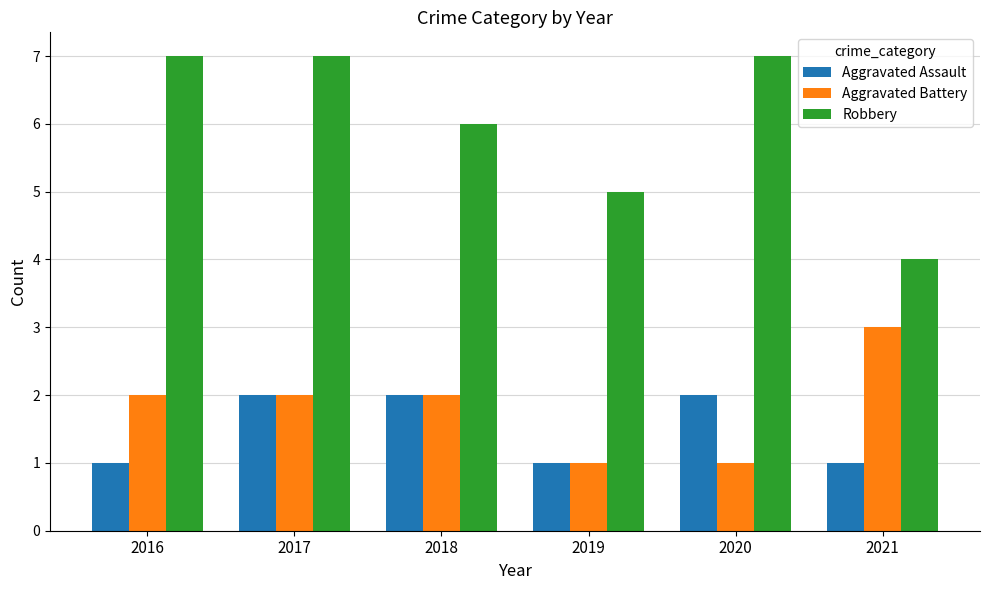

Reading left to right, what are all the values shown in this chart?

Aggravated Assault: 2016=1	2017=2	2018=2	2019=1	2020=2	2021=1
Aggravated Battery: 2016=2	2017=2	2018=2	2019=1	2020=1	2021=3
Robbery: 2016=7	2017=7	2018=6	2019=5	2020=7	2021=4